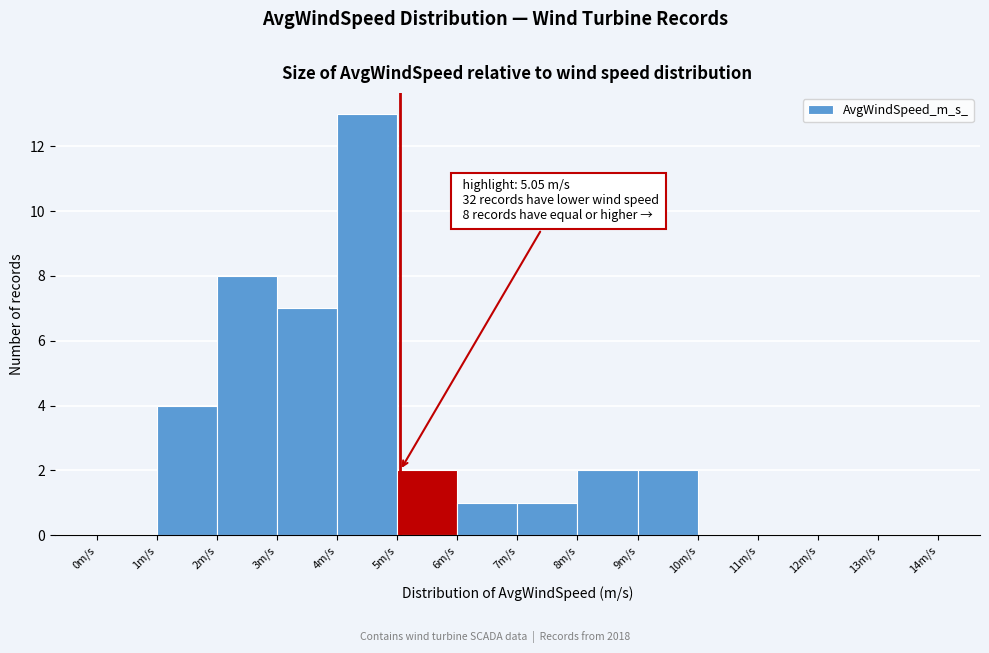

Which range on the x-axis has the tallest bar?

4 to 5